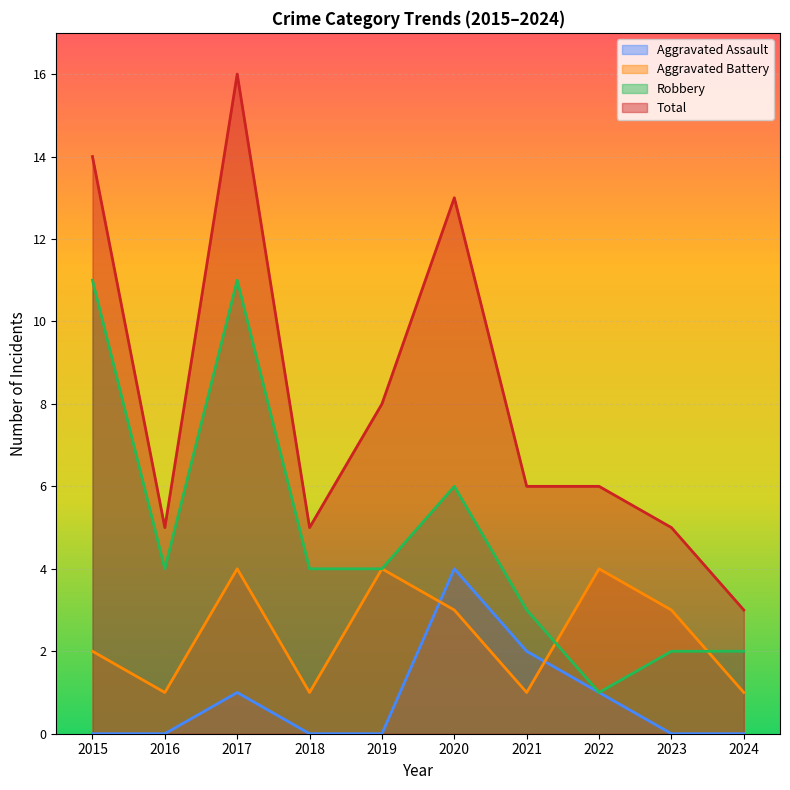

Reading left to right, what are all the values shown in this chart?

Aggravated Assault: 0	0	1	0	0	4	2	1	0	0
Aggravated Battery: 2	1	4	1	4	3	1	4	3	1
Robbery: 11	4	11	4	4	6	3	1	2	2
Total: 14	5	16	5	8	13	6	6	5	3